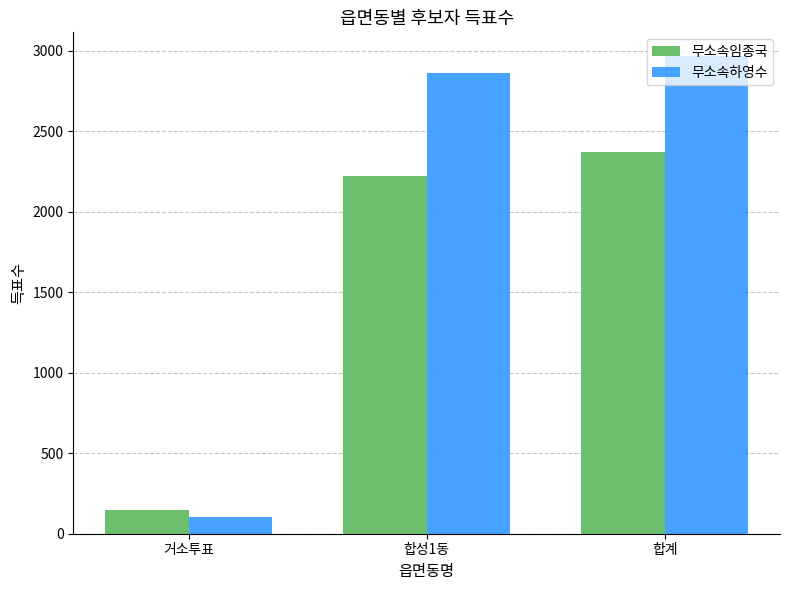

Reading left to right, extract all data points from this chart.

무소속임종국: 거소투표=146	합성1동=2220	합계=2368
무소속하영수: 거소투표=104	합성1동=2861	합계=2966